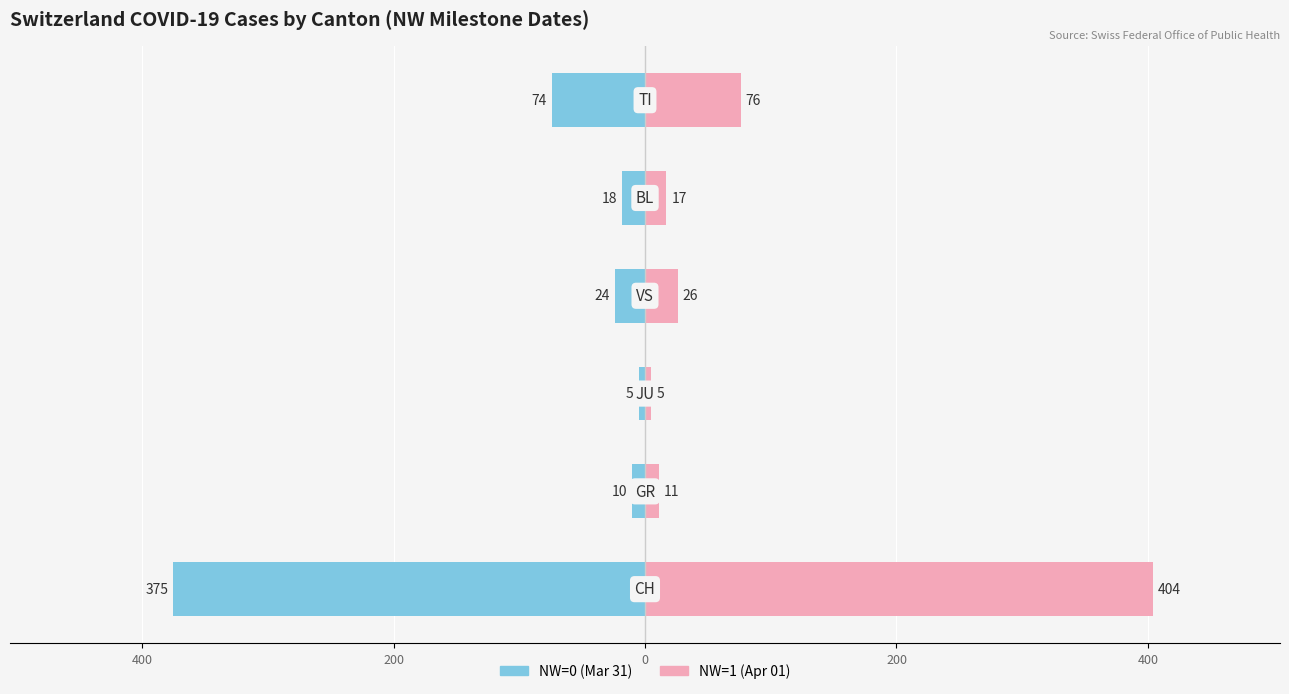

Does the chart contain stacked bars?

No